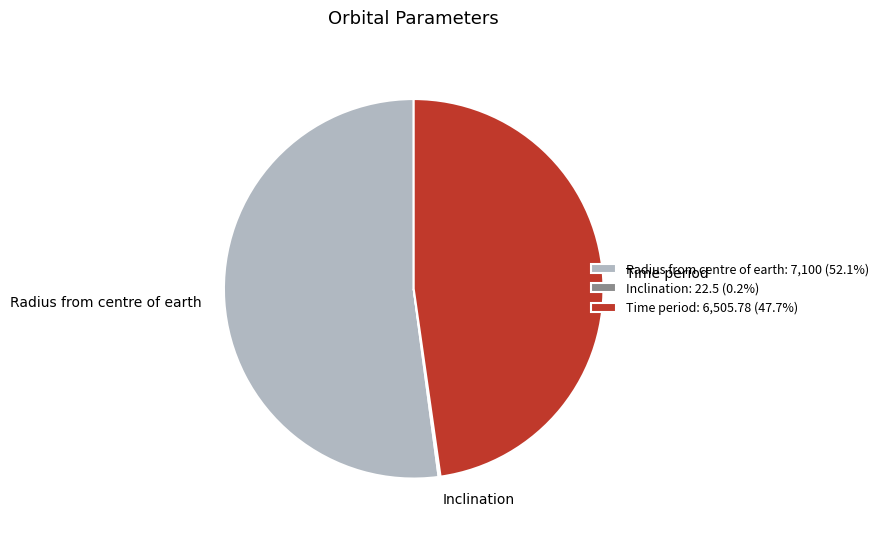

Is there any slice that represents more than half of the pie?

Yes